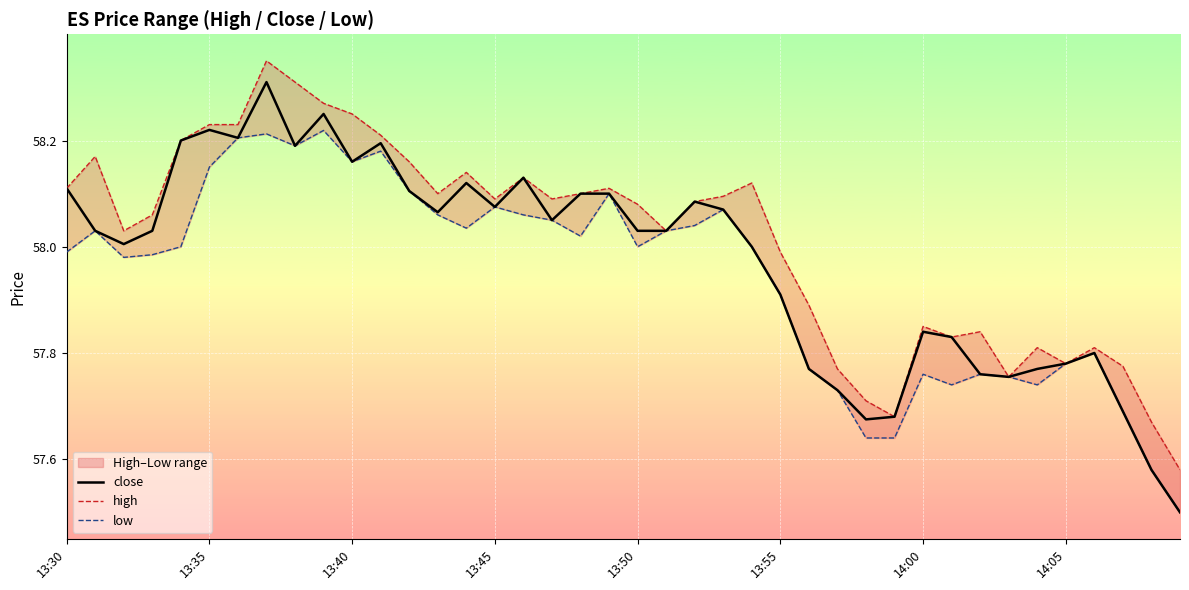

True or false: close and low intersect in this chart.

False